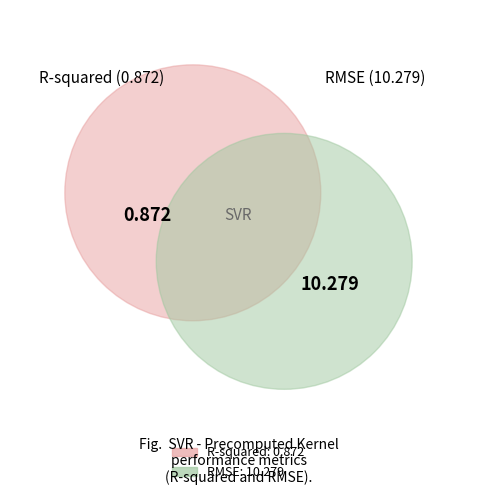

Which category has the smallest portion of the pie?

R-squared